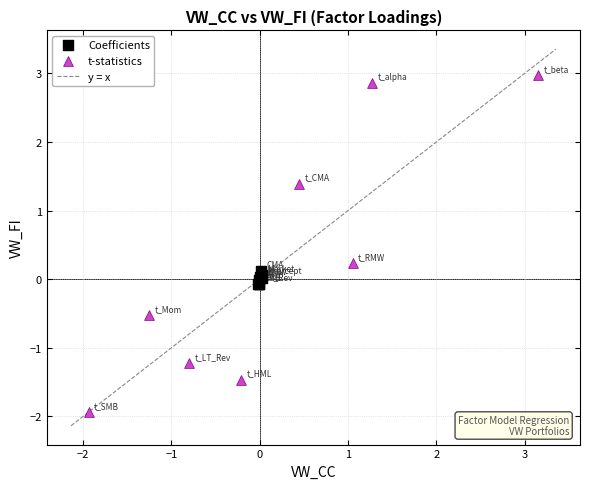

Which series contains the highest Y value?

t-statistics